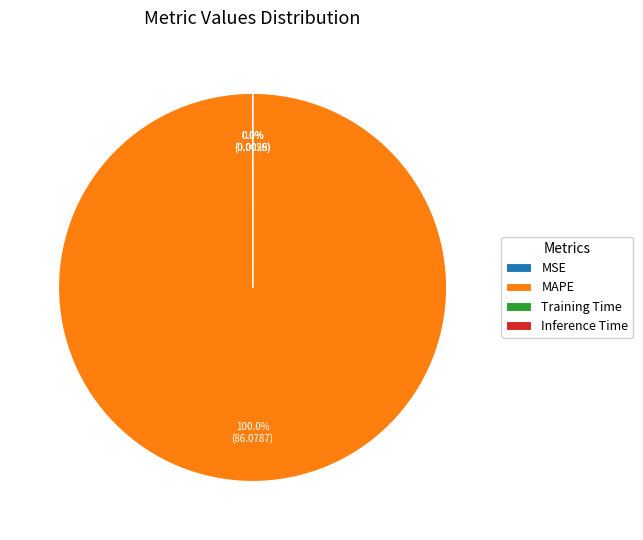

Which slice represents more than half of the pie?

MAPE